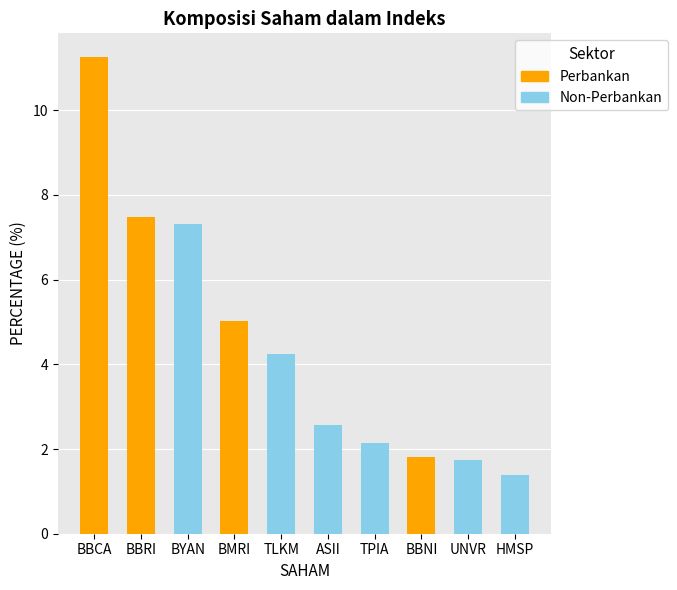

Which category has the highest value across all series?

BBCA